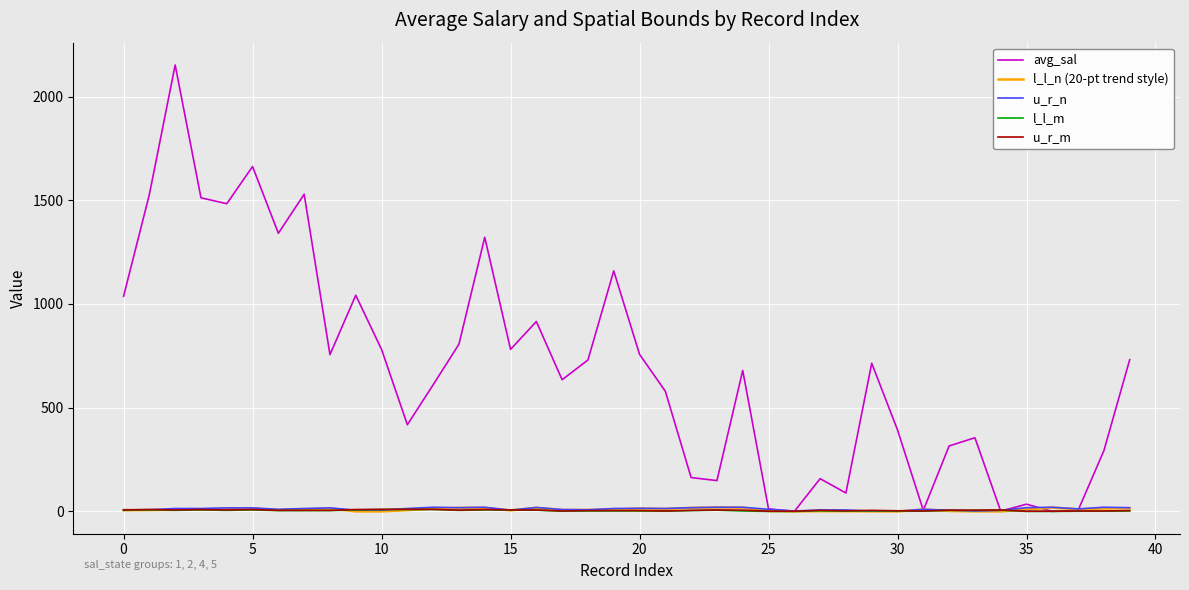

Which series has the largest range (max minus min)?

avg_sal